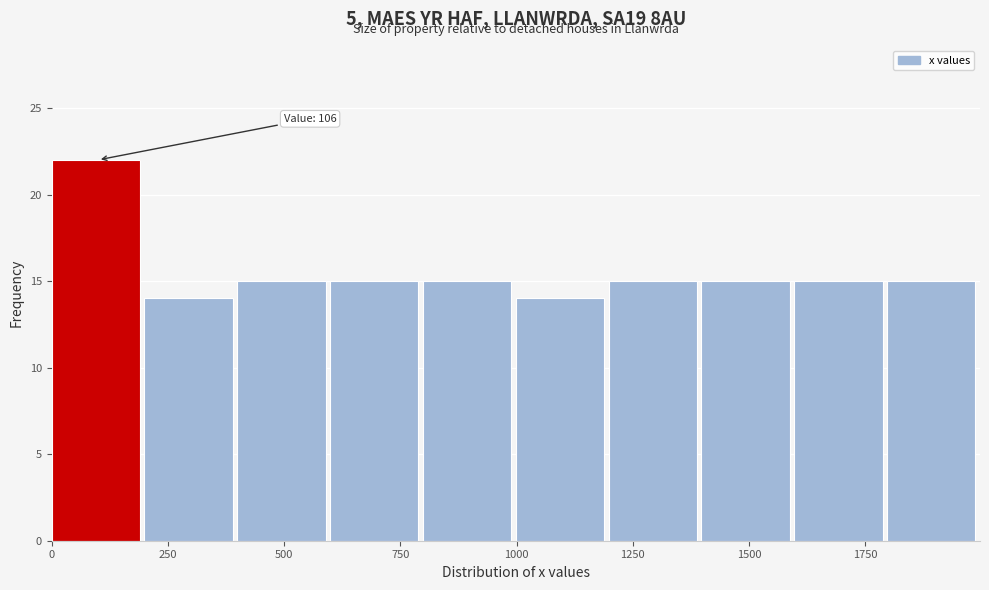

Read against the x-axis, roughly where is the centre of the tallest bar?

100